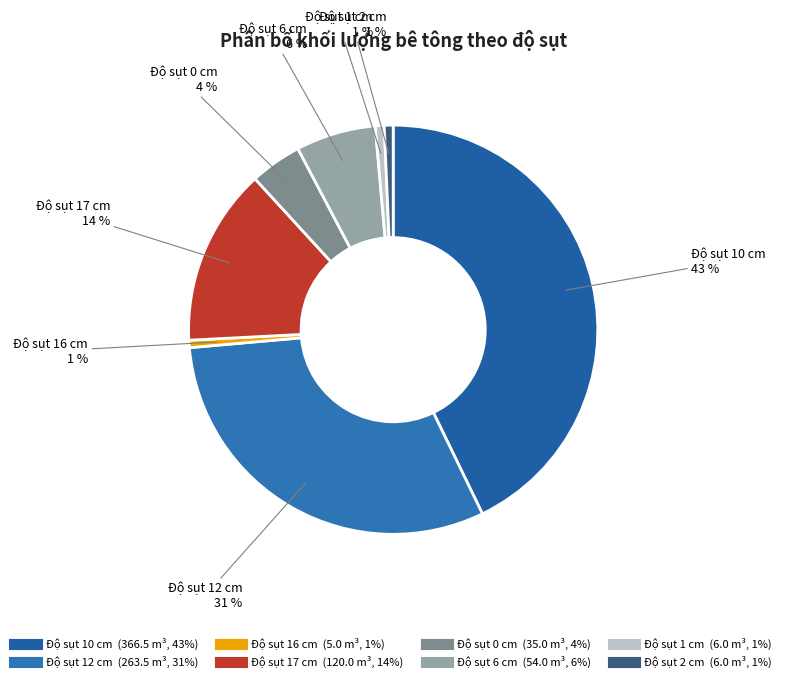

Count the number of slices in the pie.

8